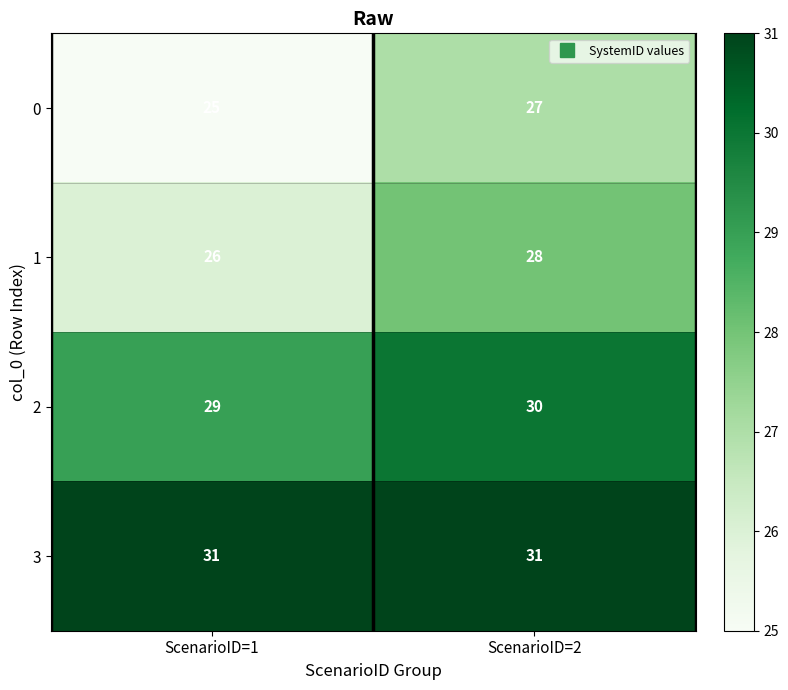

What is the sum of all 0 values?

52